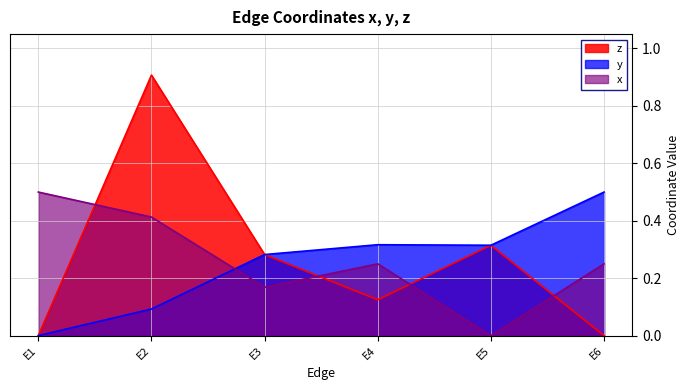

Count the number of data series in this chart.

3